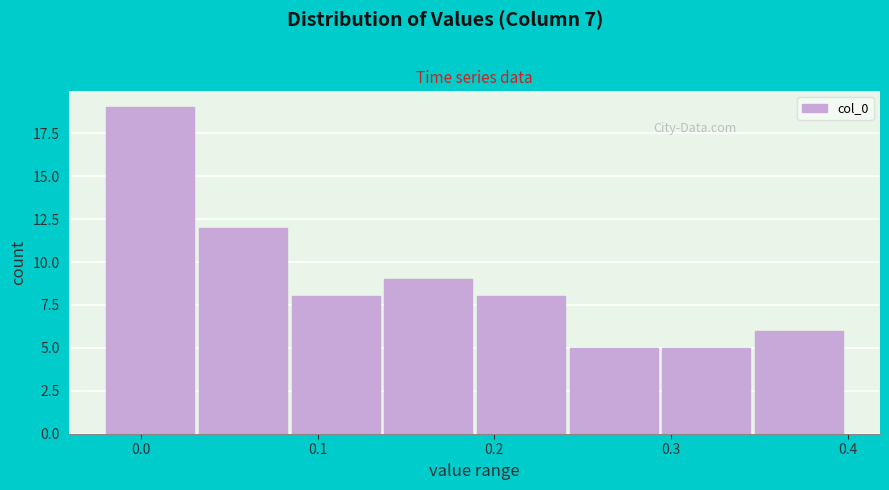

Over which range of the x-axis is the bar tallest?

-0.02 to 0.03